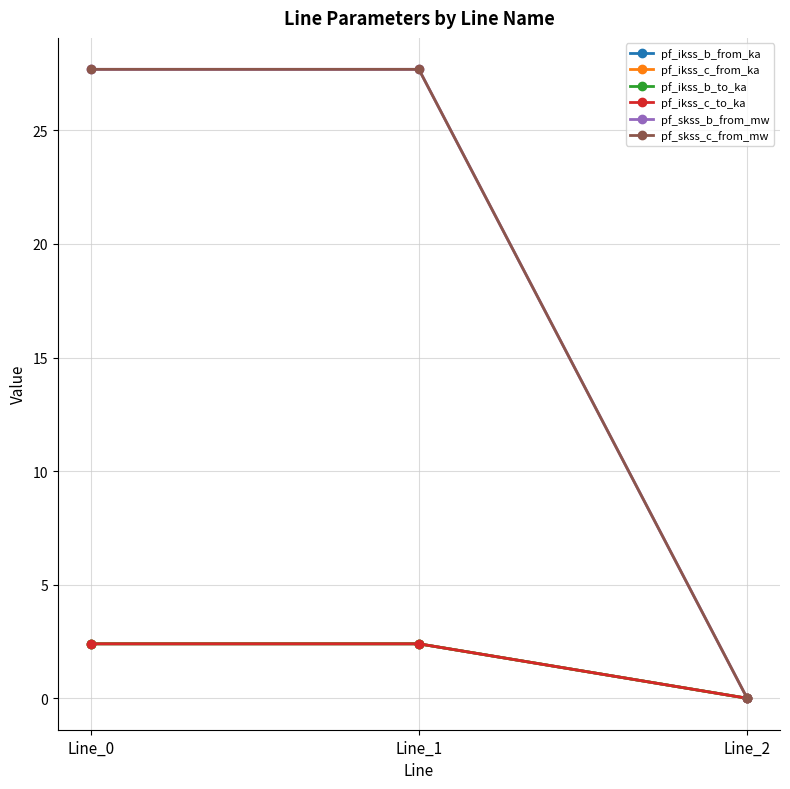

At which label does pf_skss_c_from_mw first exceed 27?

Line_0